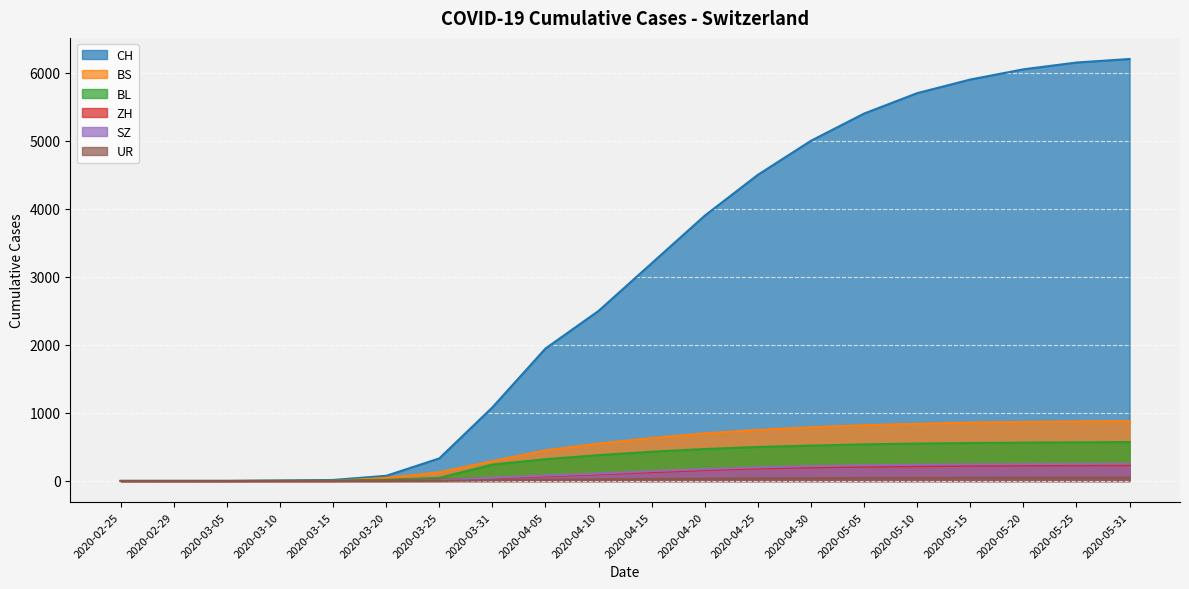

Reading left to right, extract all data points from this chart.

CH: 0	0	0	7	15	76	332	1082	1947	2500	3200	3900	4500	5000	5400	5700	5900	6050	6150	6202
BS: 0	0	0	0	0	46	128	292	450	550	630	700	750	790	820	840	858	868	876	882
BL: 0	0	0	2	5	18	46	242	320	380	430	470	500	520	538	550	558	564	568	572
ZH: 0	0	0	0	0	5	18	39	70	100	130	160	185	200	210	218	224	228	231	233
SZ: 0	0	0	0	0	0	10	48	80	110	145	175	200	218	230	238	244	248	251	253
UR: 0	0	0	0	0	0	1	11	18	24	30	35	39	42	44	46	47	48	49	50